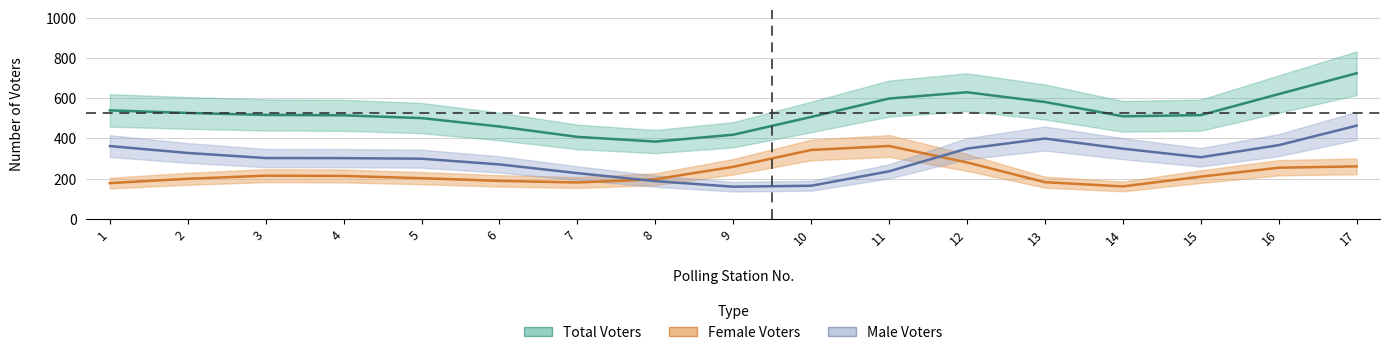

The value of Male Voters at 16 is 610.1. True or false?

False